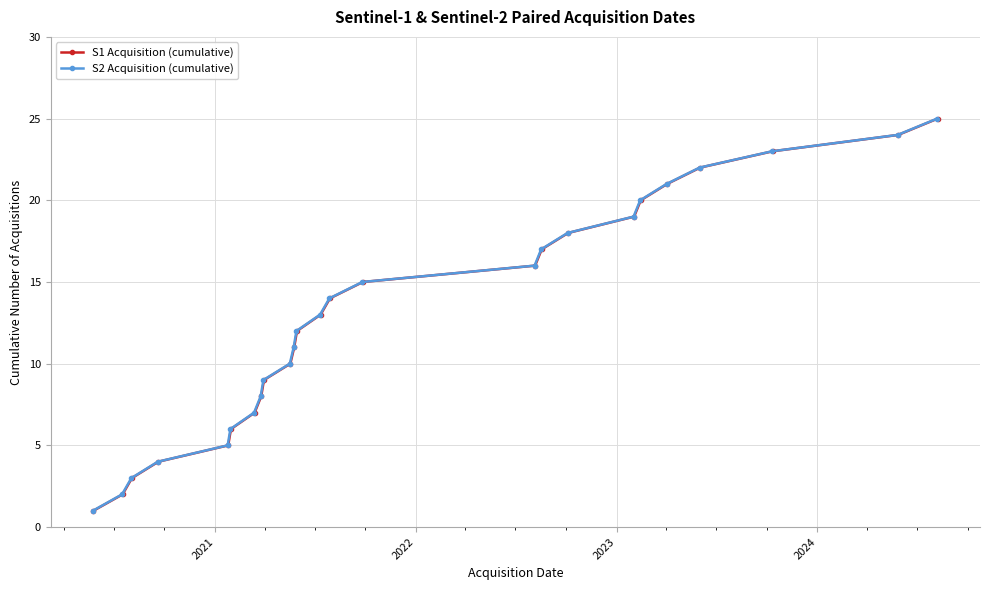

Which series has the widest spread of values?

S1 Acquisition (cumulative)